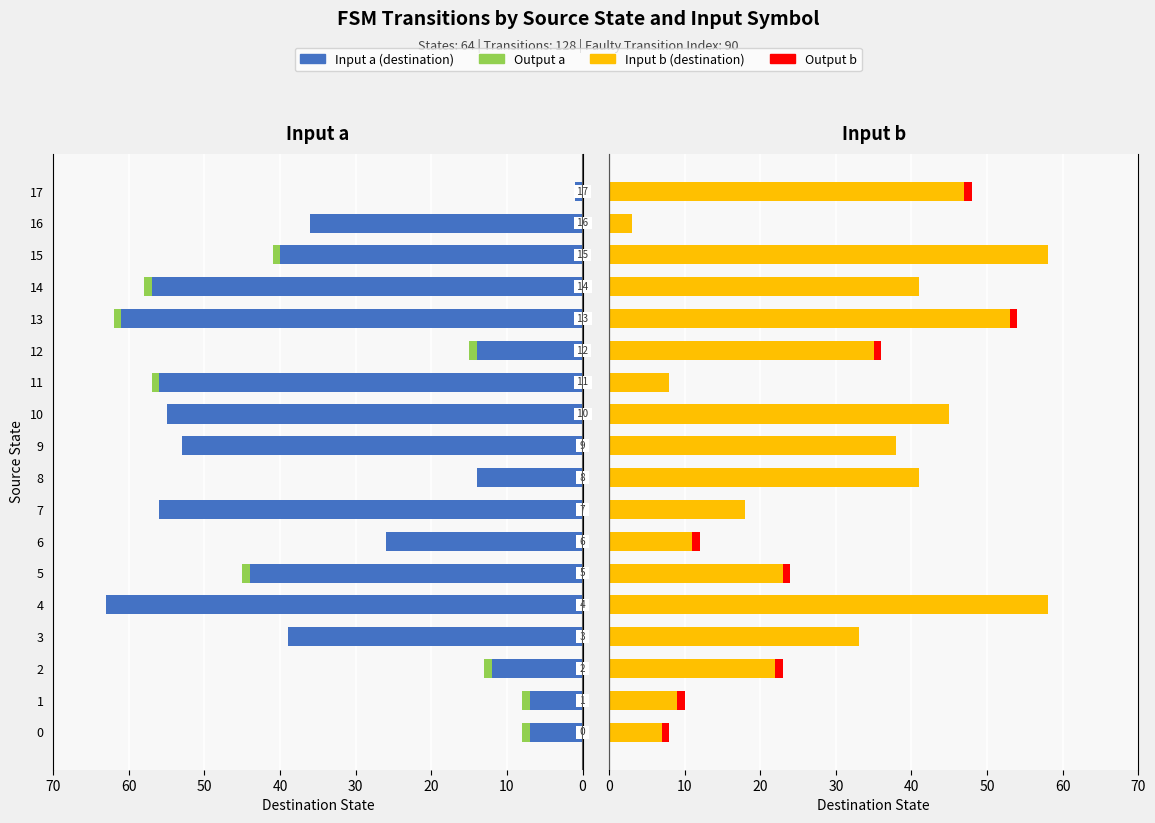

How many positive values does the Output a series have?

9